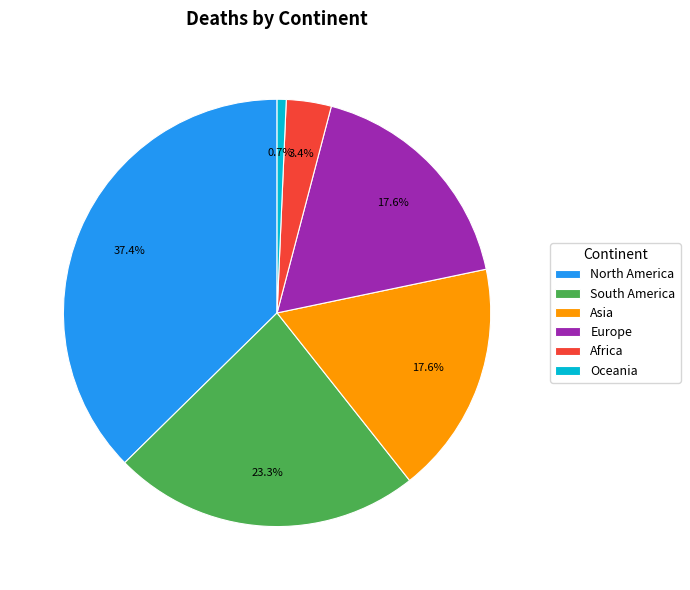

What percentage is the Africa slice, to the nearest percent?

3%